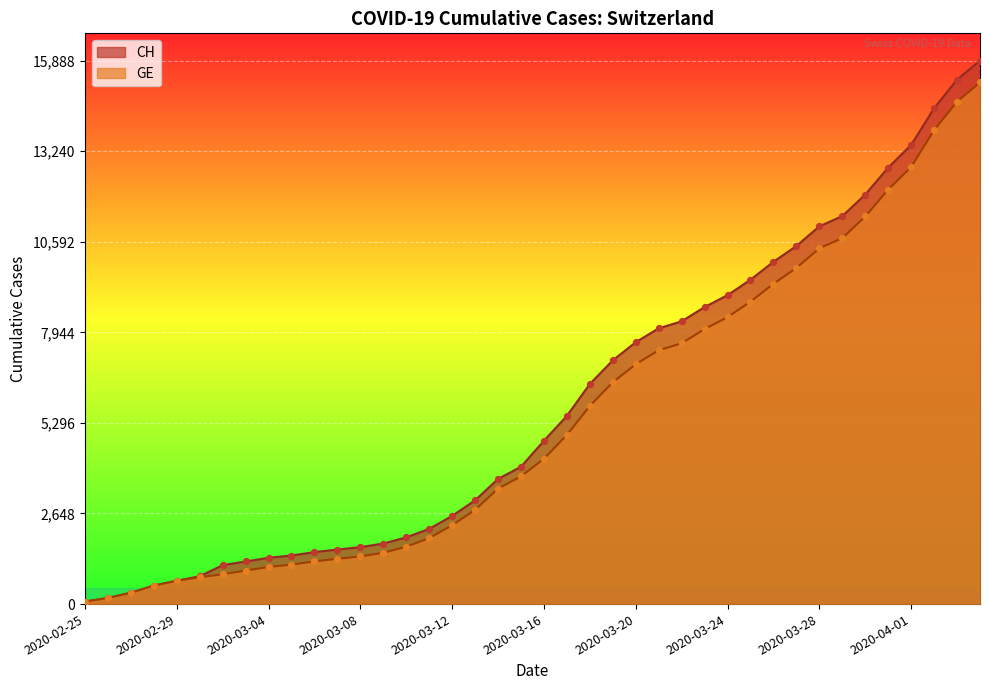

Which series has the largest total across all categories?

CH